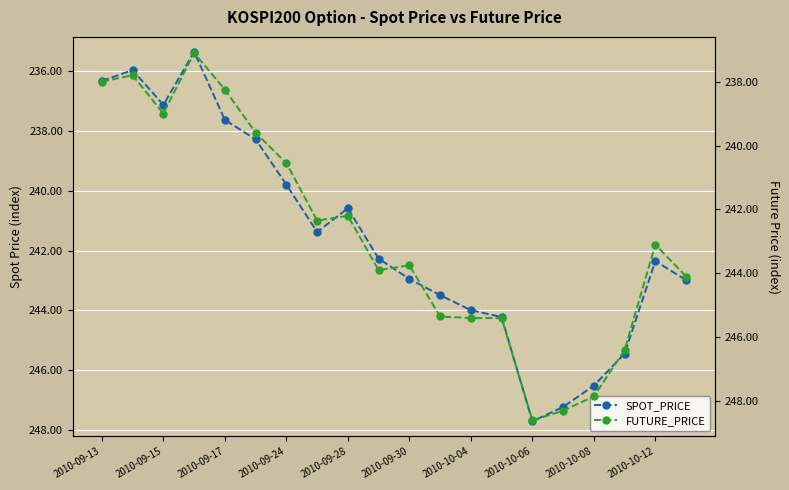

Which series has the widest spread of values?

SPOT_PRICE